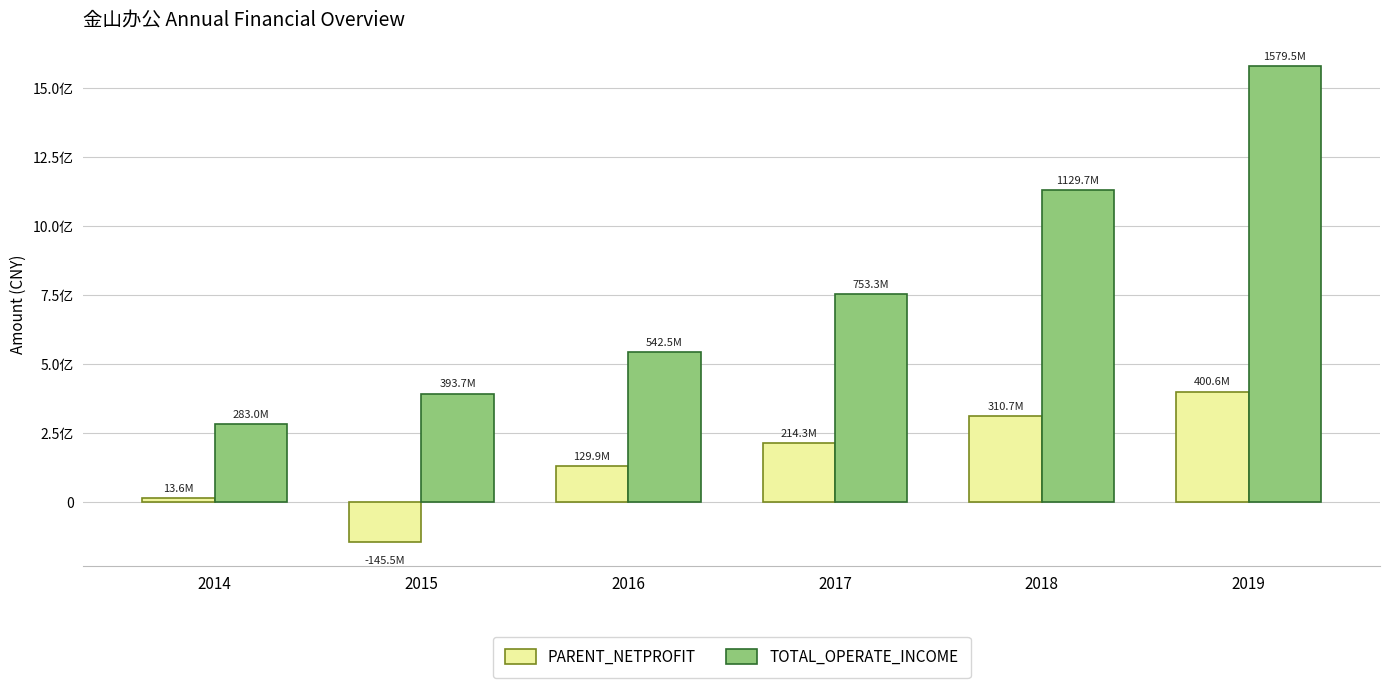

What is the difference between the maximum and minimum values in the TOTAL_OPERATE_INCOME series?

1296552110.2